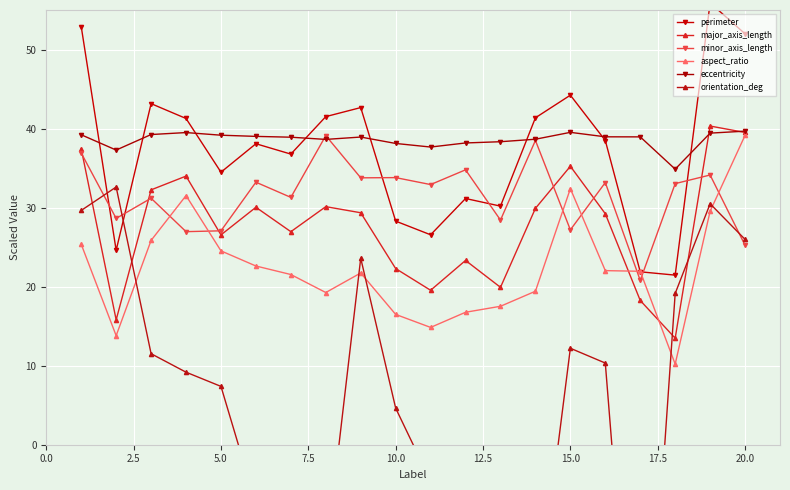

What is the approximate value of minor_axis_length at 20.0?

25.2